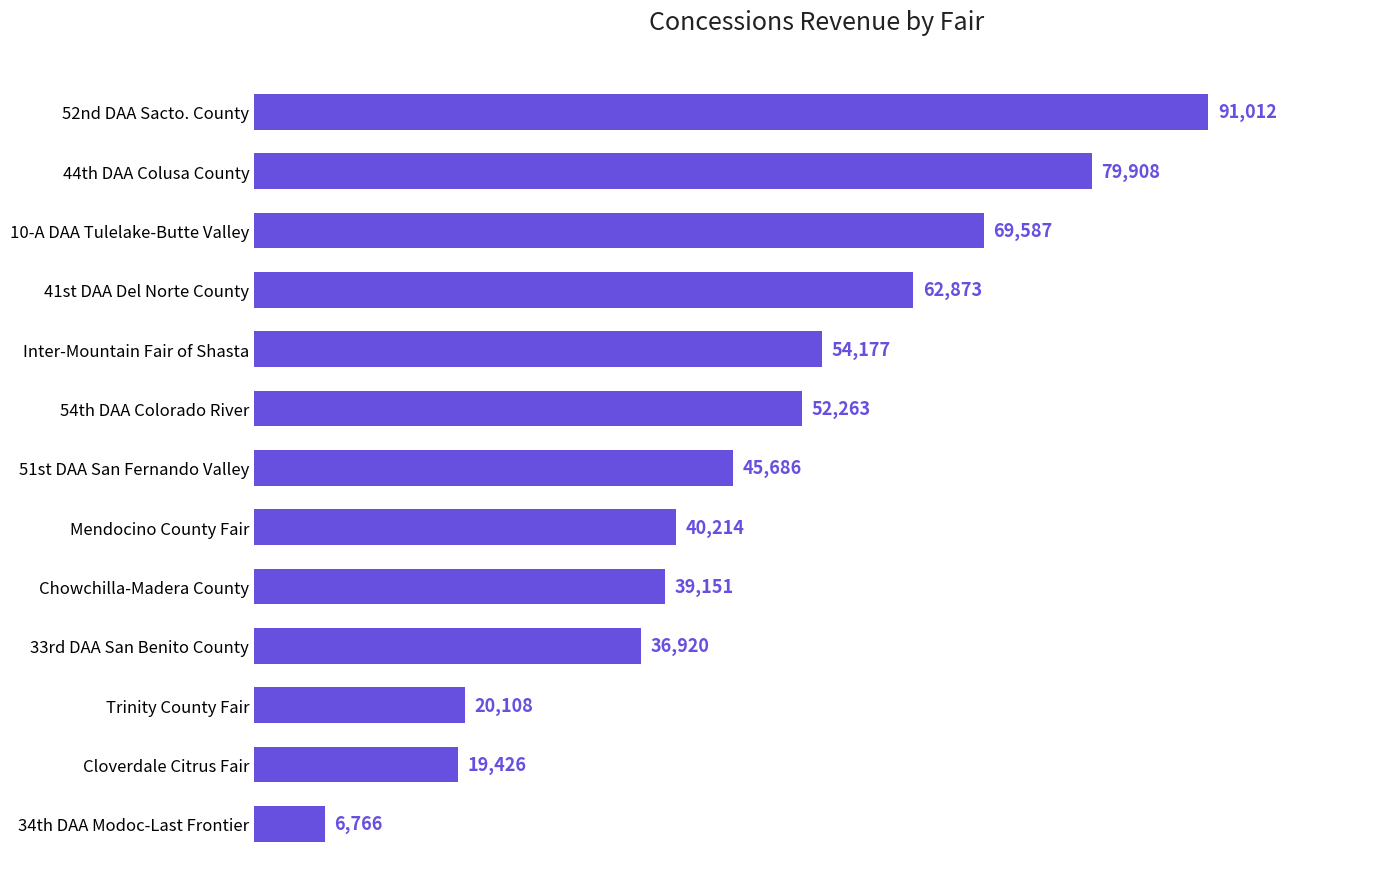

Is it true that the value at 34th DAA Modoc-Last Frontier is 6766?

True